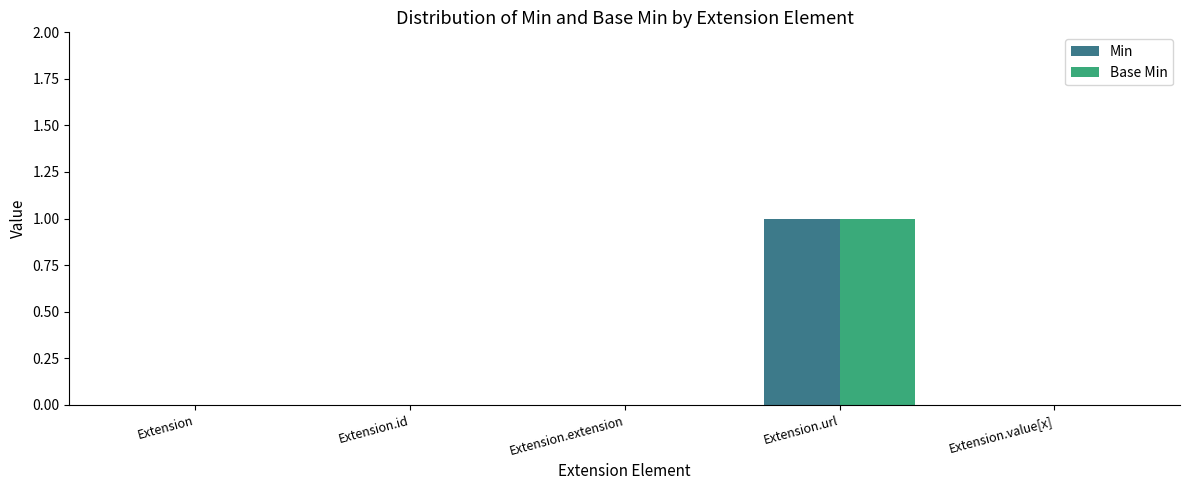

Is the value of Min at Extension.url greater than the value of Base Min at Extension?

Yes